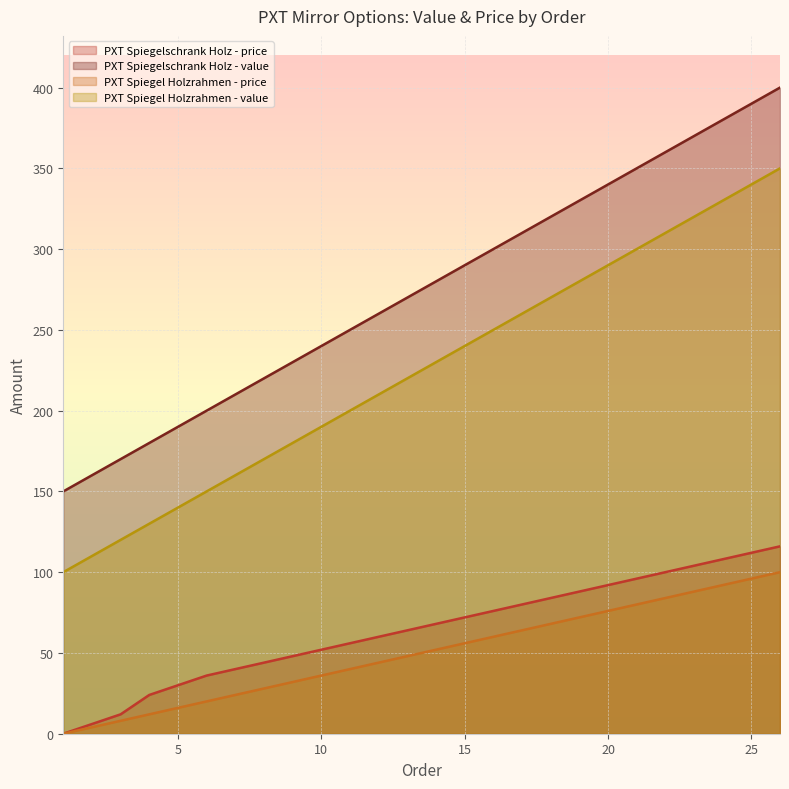

What is the value of the PXT Spiegel Holzrahmen - value point at the 3rd from the left?

120